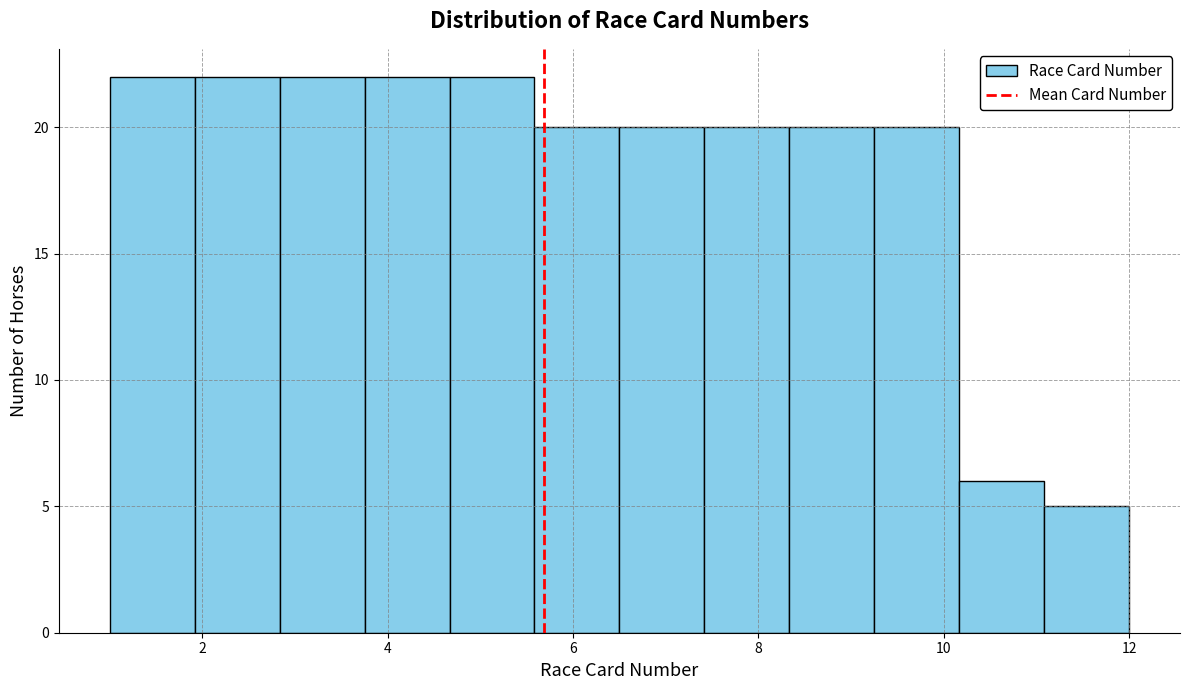

Reading left to right, list every bar in this chart as the range it spans on the x-axis followed by its height. Neither the bar edges nor the heights are printed on the chart, so give them approximately, as read against the axes.

1.0 to 2.0: 22
2.0 to 2.8: 22
2.8 to 3.8: 22
3.8 to 4.6: 22
4.6 to 5.6: 22
5.6 to 6.6: 20
6.6 to 7.4: 20
7.4 to 8.4: 20
8.4 to 9.2: 20
9.2 to 10.2: 20
10.2 to 11.0: 6
11.0 to 12.0: 5